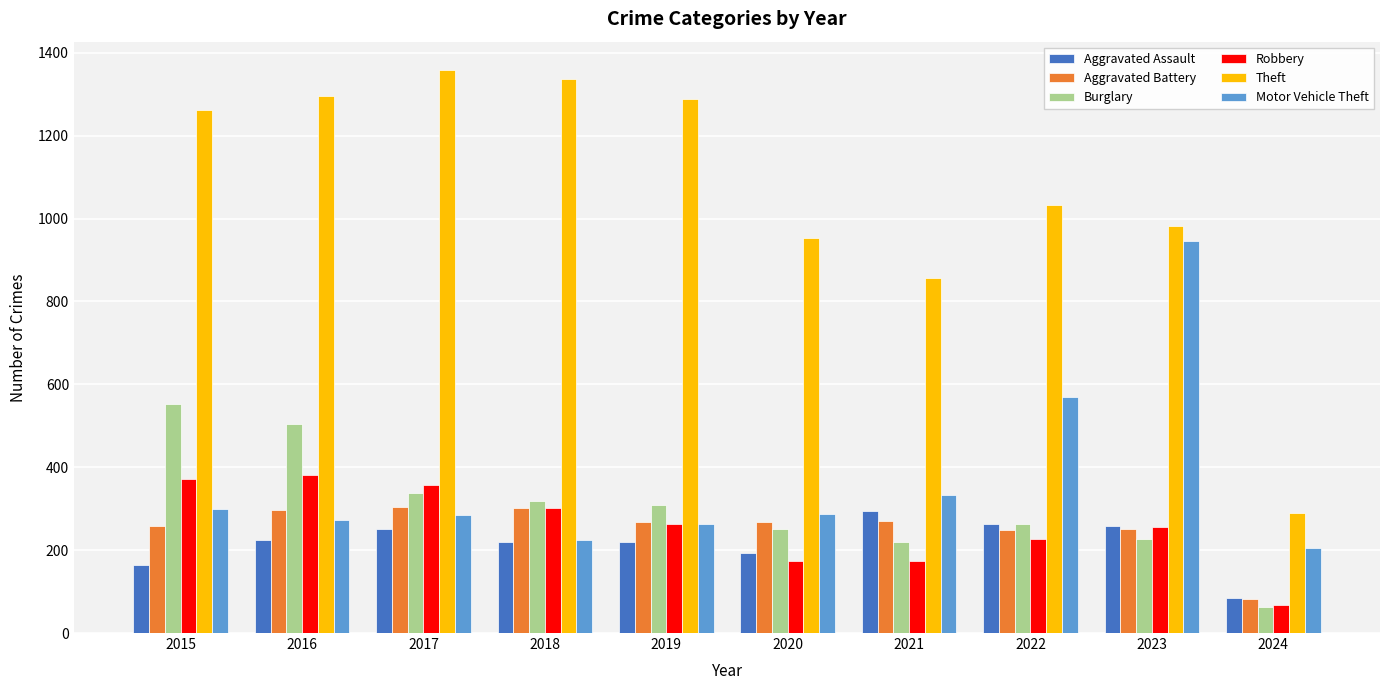

What is the highest value of the Aggravated Battery series?

303